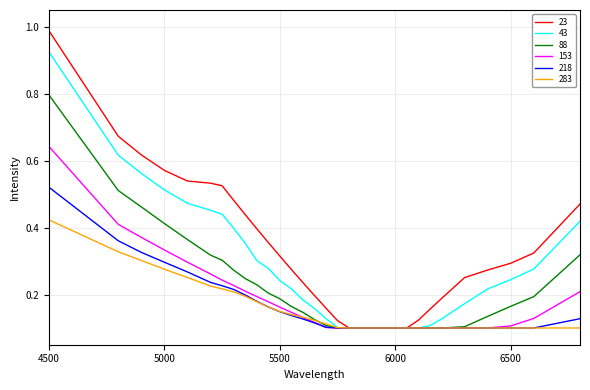

What are all the series names shown in the legend?

23, 43, 88, 153, 218, 283